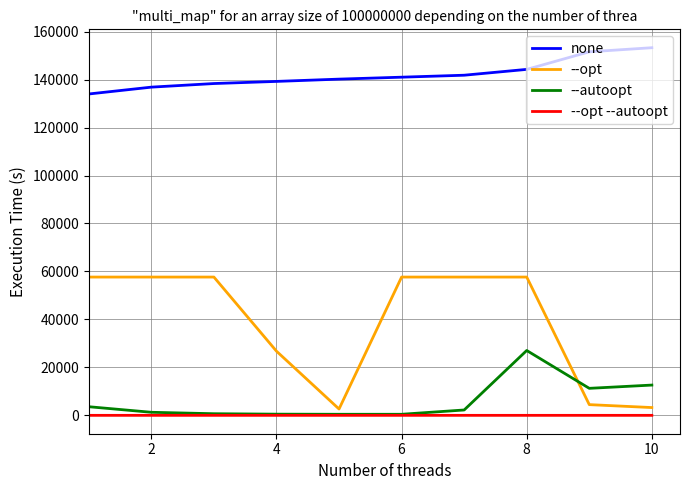

Which series has the largest total across all categories?

none